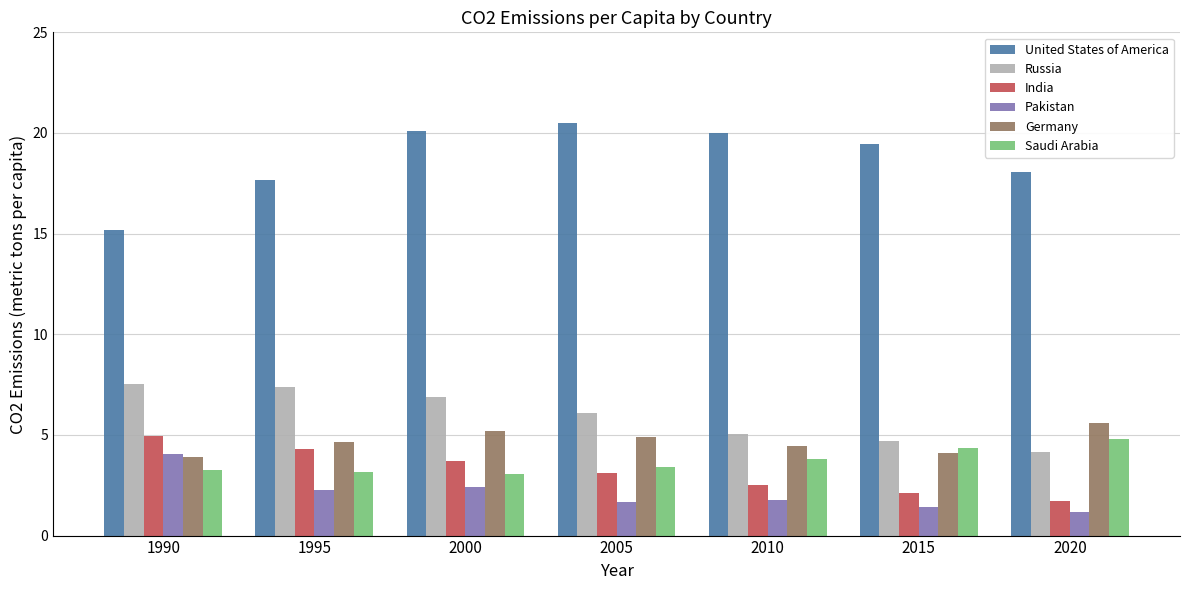

What are all the series names shown in the legend?

United States of America, Russia, India, Pakistan, Germany, Saudi Arabia